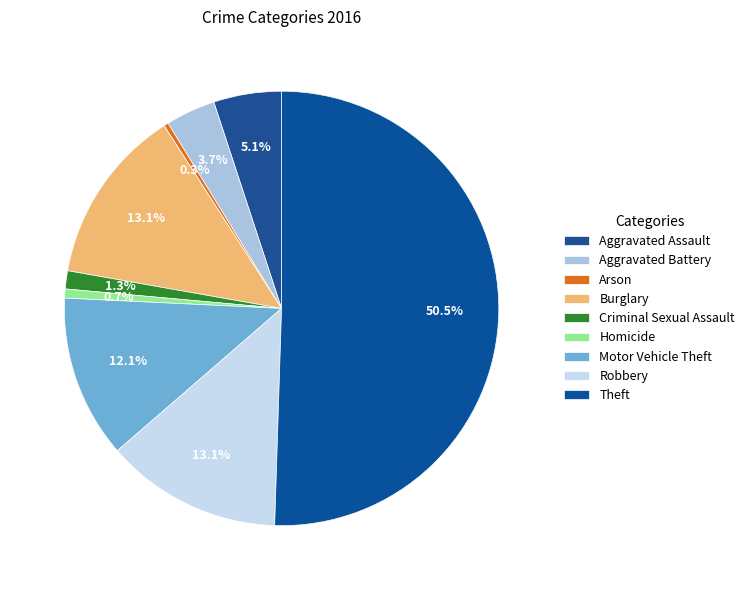

How much of the chart is everything except Aggravated Battery?

96.3%